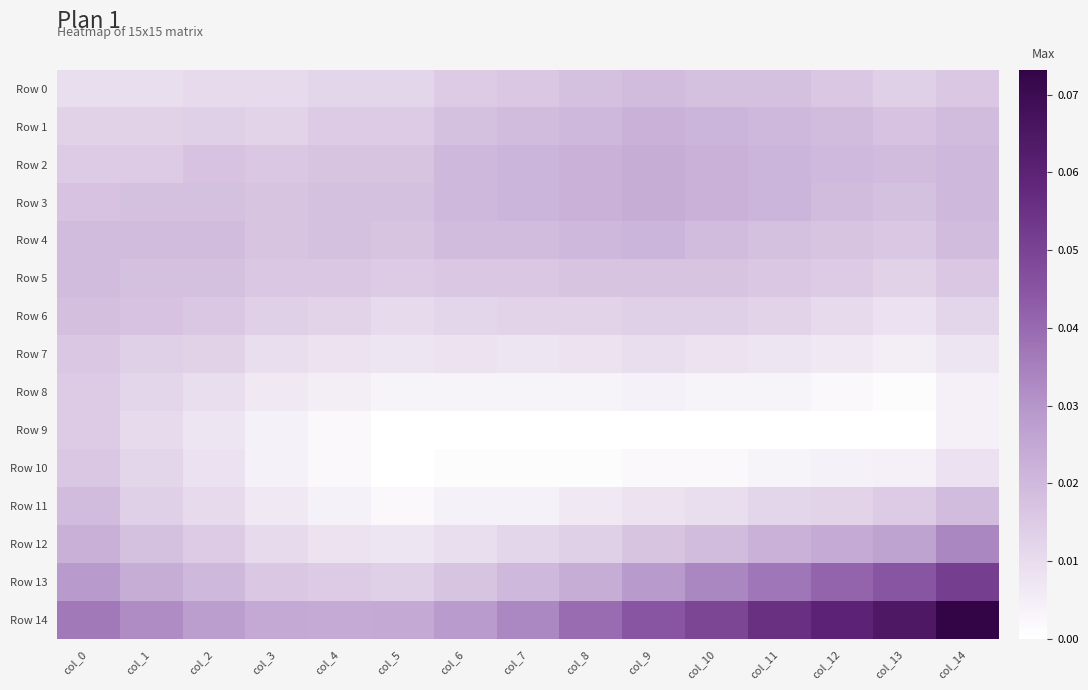

Reading left to right, extract all data points from this chart.

Row 0: col_0=0.0	col_1=0.0	col_2=0.0	col_3=0.0	col_4=0.0	col_5=0.0	col_6=0.0	col_7=0.0	col_8=0.0	col_9=0.0	col_10=0.0	col_11=0.0	col_12=0.0	col_13=0.0	col_14=0.0
Row 1: col_0=0.0	col_1=0.0	col_2=0.0	col_3=0.0	col_4=0.0	col_5=0.0	col_6=0.0	col_7=0.0	col_8=0.0	col_9=0.0	col_10=0.0	col_11=0.0	col_12=0.0	col_13=0.0	col_14=0.0
Row 2: col_0=0.0	col_1=0.0	col_2=0.0	col_3=0.0	col_4=0.0	col_5=0.0	col_6=0.0	col_7=0.0	col_8=0.0	col_9=0.0	col_10=0.0	col_11=0.0	col_12=0.0	col_13=0.0	col_14=0.0
Row 3: col_0=0.0	col_1=0.0	col_2=0.0	col_3=0.0	col_4=0.0	col_5=0.0	col_6=0.0	col_7=0.0	col_8=0.0	col_9=0.0	col_10=0.0	col_11=0.0	col_12=0.0	col_13=0.0	col_14=0.0
Row 4: col_0=0.0	col_1=0.0	col_2=0.0	col_3=0.0	col_4=0.0	col_5=0.0	col_6=0.0	col_7=0.0	col_8=0.0	col_9=0.0	col_10=0.0	col_11=0.0	col_12=0.0	col_13=0.0	col_14=0.0
Row 5: col_0=0.0	col_1=0.0	col_2=0.0	col_3=0.0	col_4=0.0	col_5=0.0	col_6=0.0	col_7=0.0	col_8=0.0	col_9=0.0	col_10=0.0	col_11=0.0	col_12=0.0	col_13=0.0	col_14=0.0
Row 6: col_0=0.0	col_1=0.0	col_2=0.0	col_3=0.0	col_4=0.0	col_5=0.0	col_6=0.0	col_7=0.0	col_8=0.0	col_9=0.0	col_10=0.0	col_11=0.0	col_12=0.0	col_13=0.0	col_14=0.0
Row 7: col_0=0.0	col_1=0.0	col_2=0.0	col_3=0.0	col_4=0.0	col_5=0.0	col_6=0.0	col_7=0.0	col_8=0.0	col_9=0.0	col_10=0.0	col_11=0.0	col_12=0.0	col_13=0.0	col_14=0.0
Row 8: col_0=0.0	col_1=0.0	col_2=0.0	col_3=0.0	col_4=0.0	col_5=0.0	col_6=0.0	col_7=0.0	col_8=0.0	col_9=0.0	col_10=0.0	col_11=0.0	col_12=0.0	col_13=0.0	col_14=0.0
Row 9: col_0=0.0	col_1=0.0	col_2=0.0	col_3=0.0	col_4=0.0	col_5=0.0	col_6=0.0	col_7=0.0	col_8=0.0	col_9=0.0	col_10=0.0	col_11=0.0	col_12=0.0	col_13=0.0	col_14=0.0
Row 10: col_0=0.0	col_1=0.0	col_2=0.0	col_3=0.0	col_4=0.0	col_5=0.0	col_6=0.0	col_7=0.0	col_8=0.0	col_9=0.0	col_10=0.0	col_11=0.0	col_12=0.0	col_13=0.0	col_14=0.0
Row 11: col_0=0.0	col_1=0.0	col_2=0.0	col_3=0.0	col_4=0.0	col_5=0.0	col_6=0.0	col_7=0.0	col_8=0.0	col_9=0.0	col_10=0.0	col_11=0.0	col_12=0.0	col_13=0.0	col_14=0.0
Row 12: col_0=0.0	col_1=0.0	col_2=0.0	col_3=0.0	col_4=0.0	col_5=0.0	col_6=0.0	col_7=0.0	col_8=0.0	col_9=0.0	col_10=0.0	col_11=0.0	col_12=0.0	col_13=0.0	col_14=0.0
Row 13: col_0=0.0	col_1=0.0	col_2=0.0	col_3=0.0	col_4=0.0	col_5=0.0	col_6=0.0	col_7=0.0	col_8=0.0	col_9=0.0	col_10=0.0	col_11=0.0	col_12=0.0	col_13=0.0	col_14=0.1
Row 14: col_0=0.0	col_1=0.0	col_2=0.0	col_3=0.0	col_4=0.0	col_5=0.0	col_6=0.0	col_7=0.0	col_8=0.0	col_9=0.0	col_10=0.0	col_11=0.1	col_12=0.1	col_13=0.1	col_14=0.1